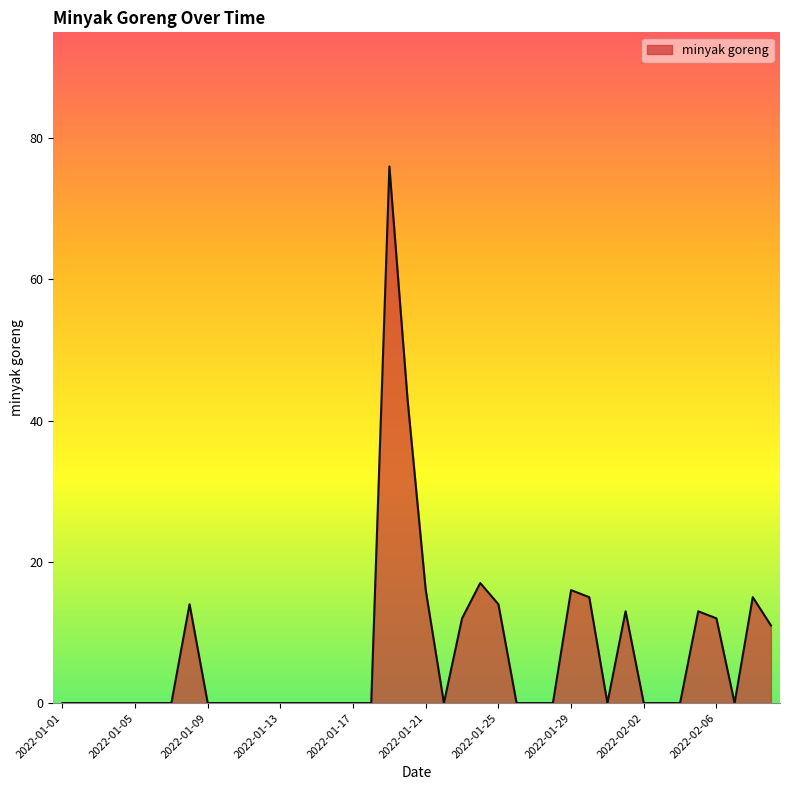

How many lines are shown in the chart?

1